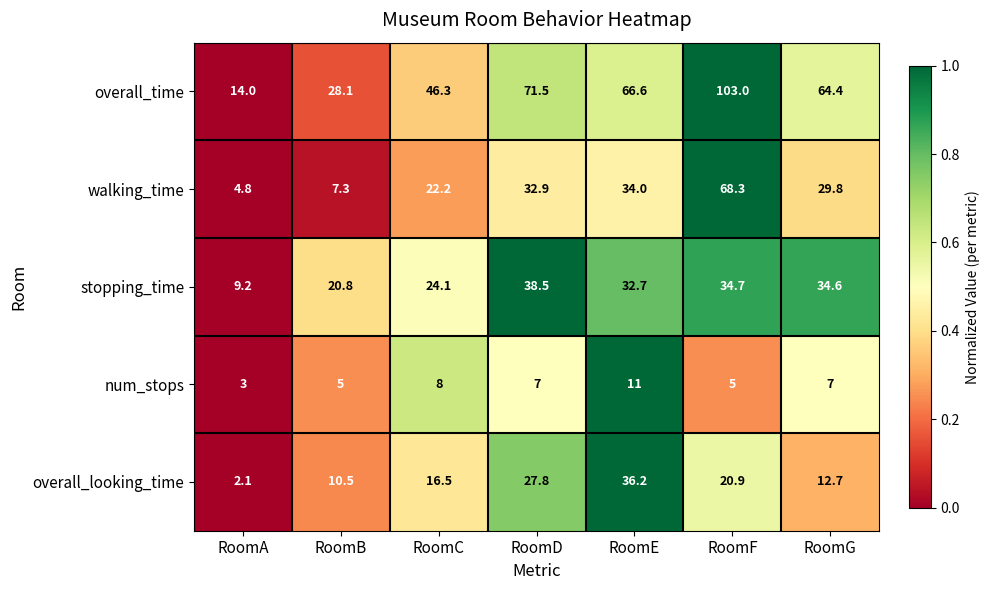

The num_stops series shows 15.2 at RoomE. True or false?

False